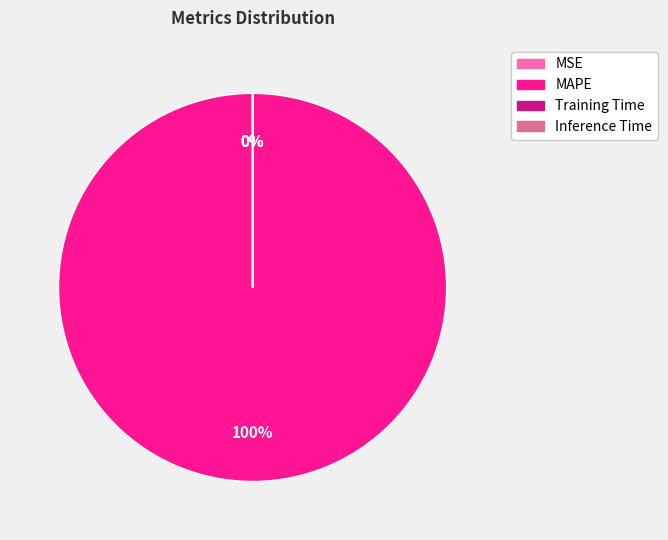

Does MAPE account for over 50% of the chart?

Yes